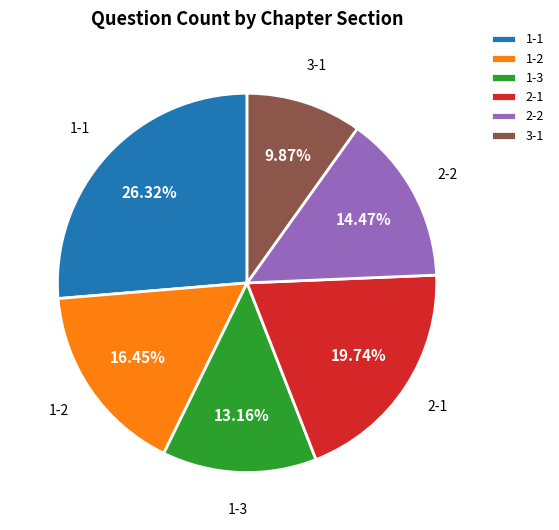

True or false: 2-1 accounts for 11% of the total.

False